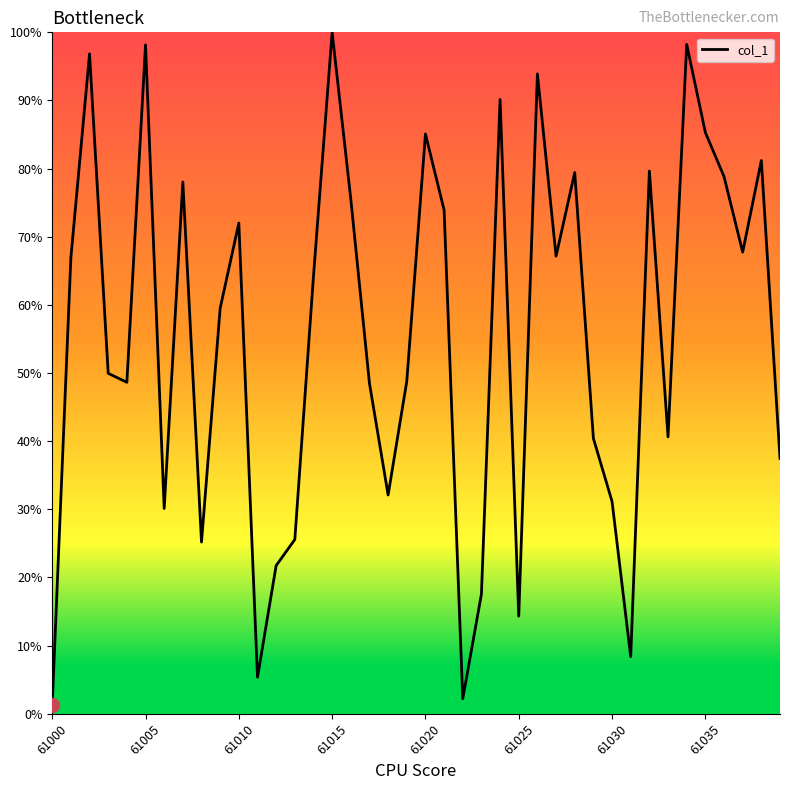

What is the greatest value displayed?

100.0